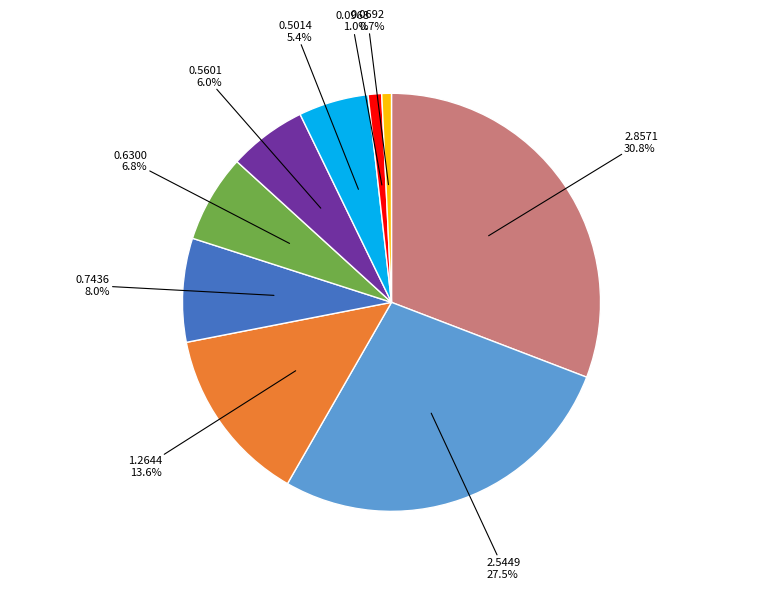

Is there a majority slice in this chart?

No